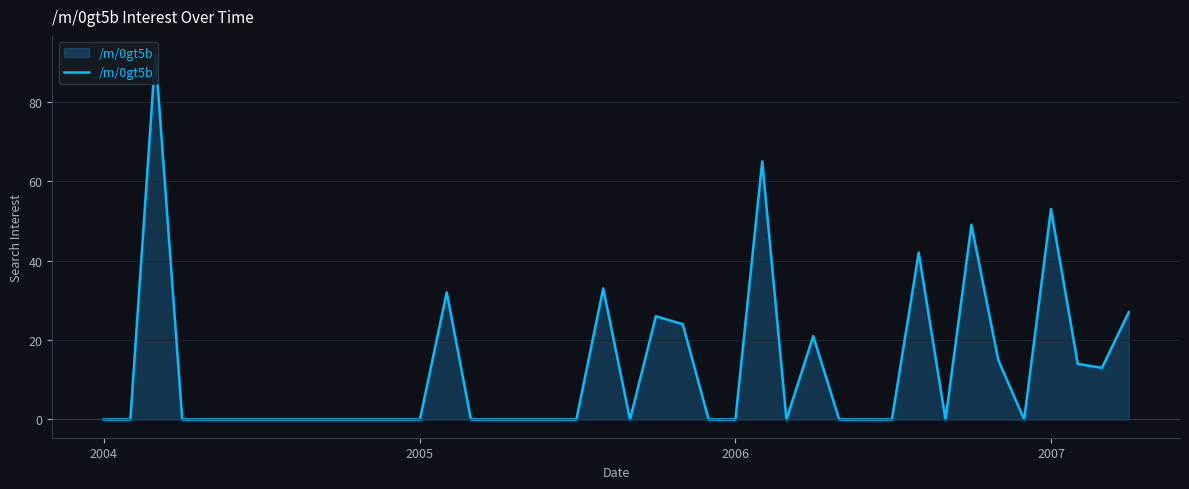

Does the chart have visible grid lines?

Yes